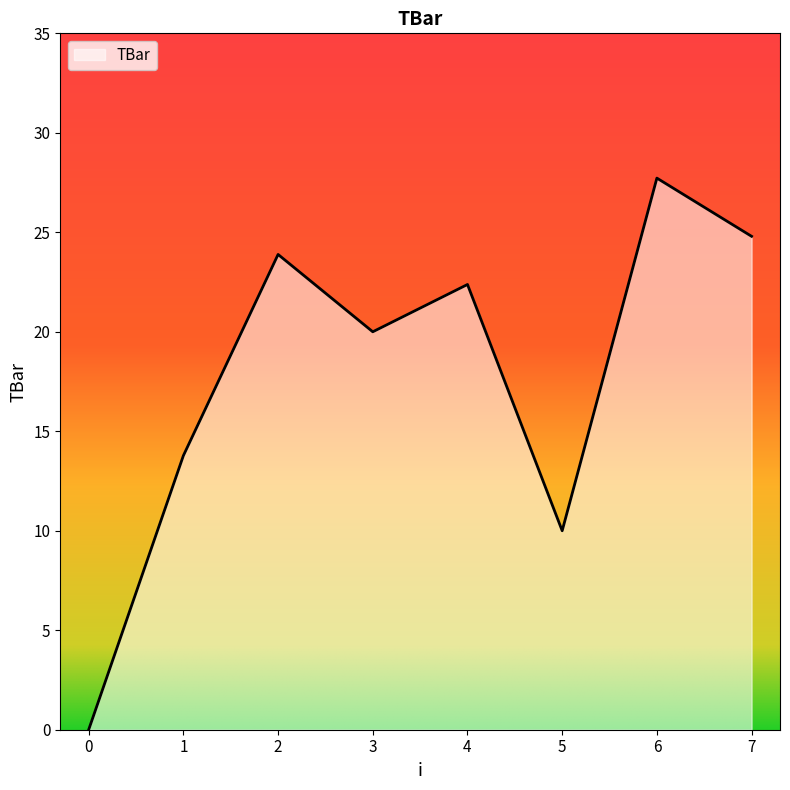

The chart shows a value of 22.4 at 4. True or false?

True